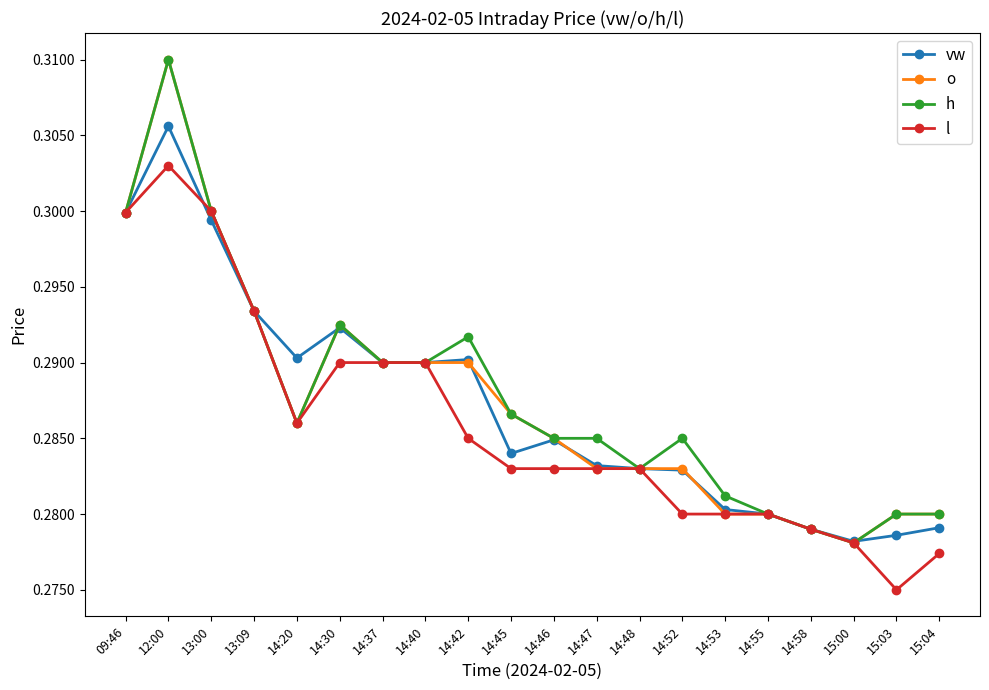

What position from the right is 14:52?

7